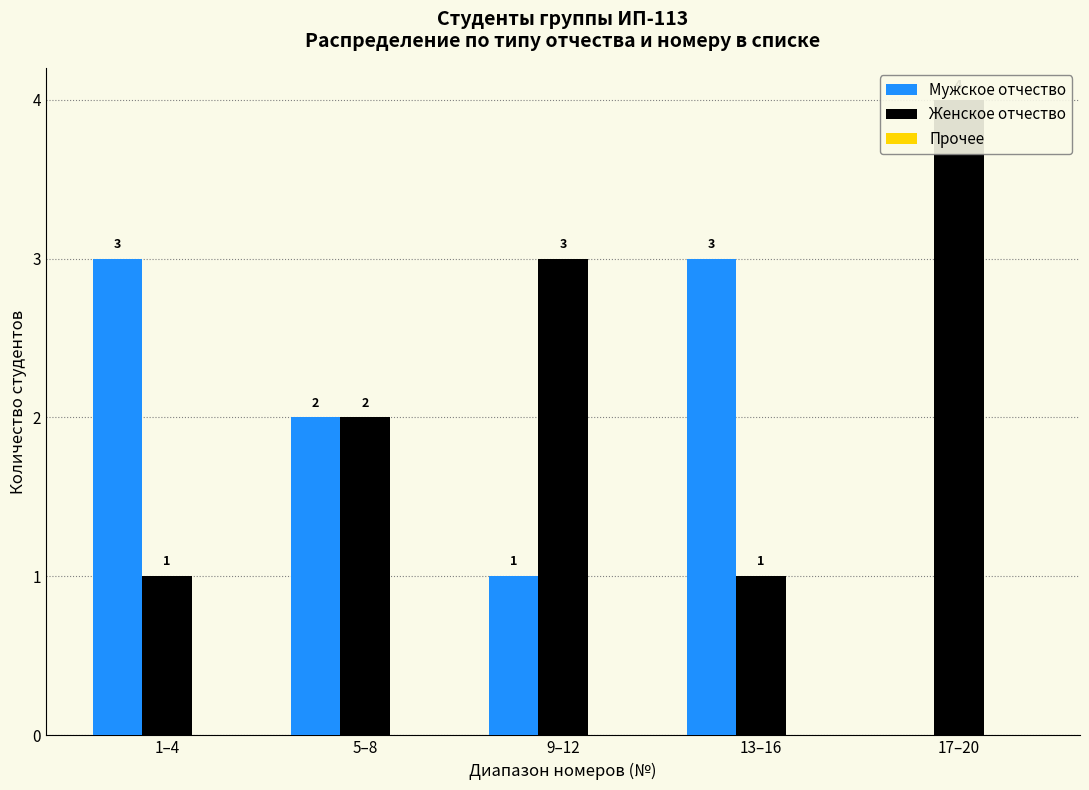

Which series has the largest total across all categories?

Женское отчество